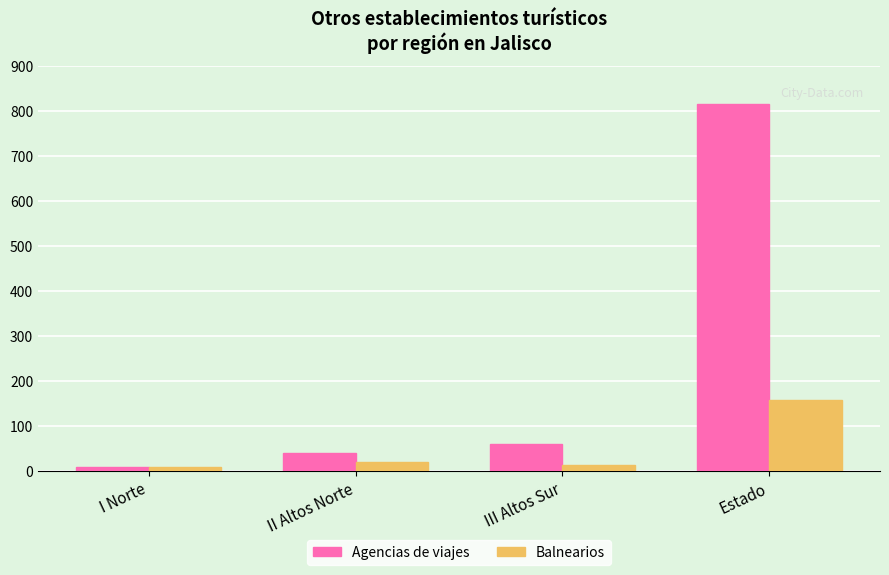

Are the bars horizontal?

No